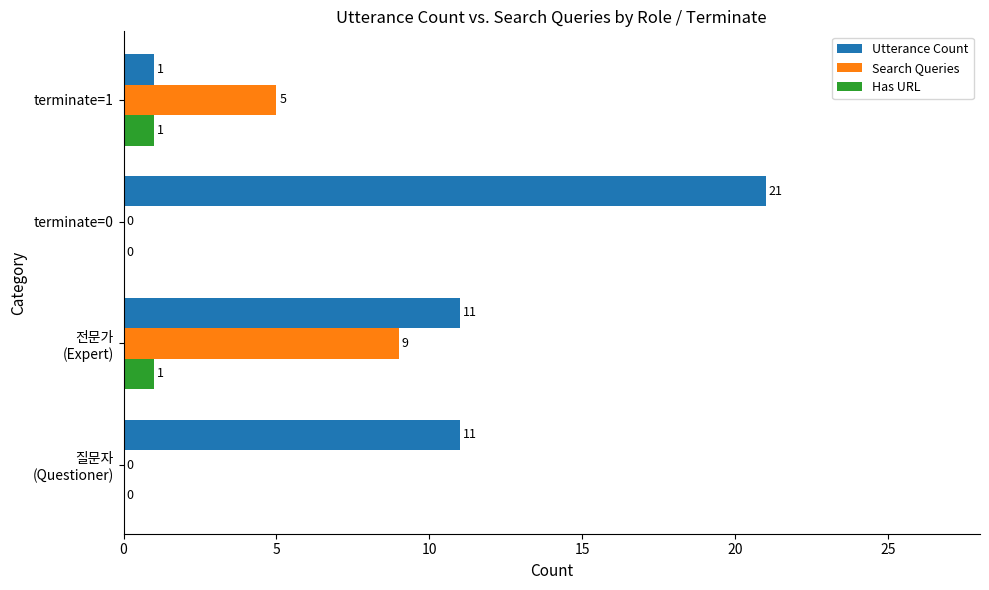

Which category has the highest value in the Utterance Count series?

terminate=0